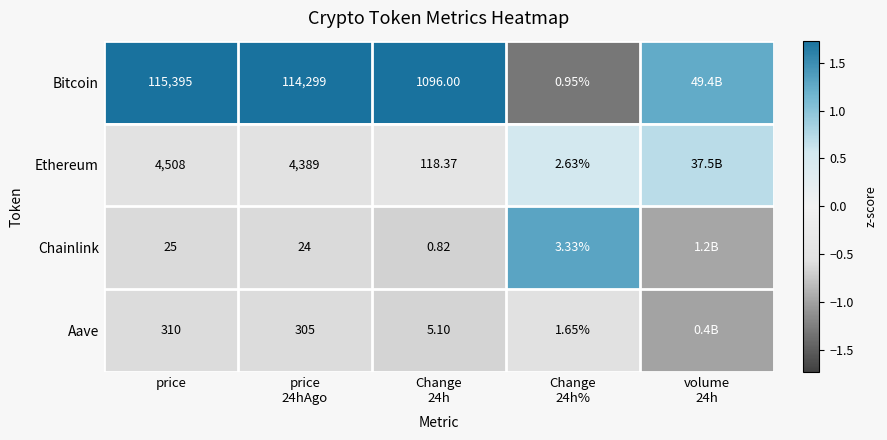

Which series has the largest range (max minus min)?

Bitcoin